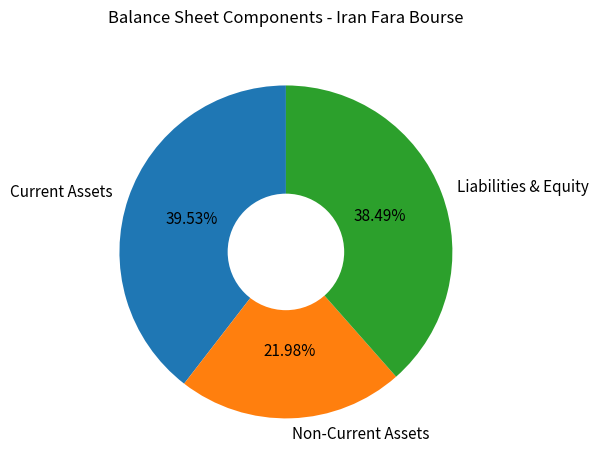

Rank the categories by value from highest to lowest.

Current Assets, Liabilities & Equity, Non-Current Assets